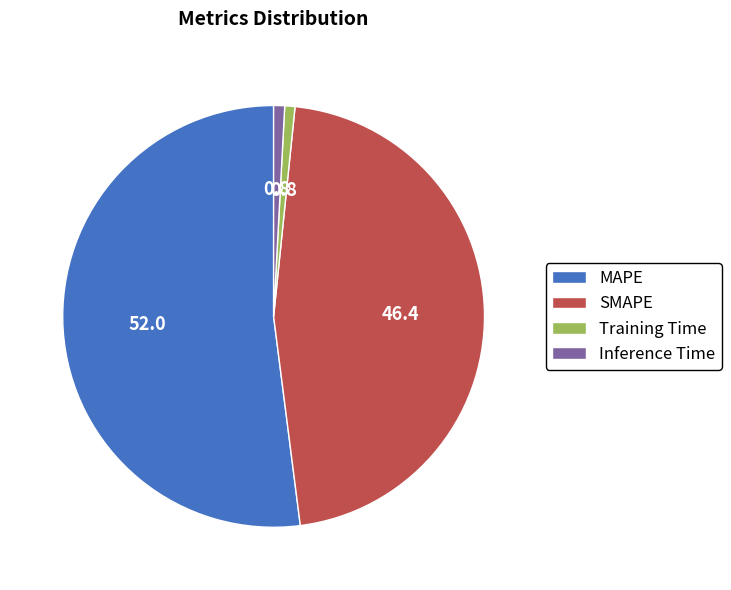

What is the majority slice?

MAPE